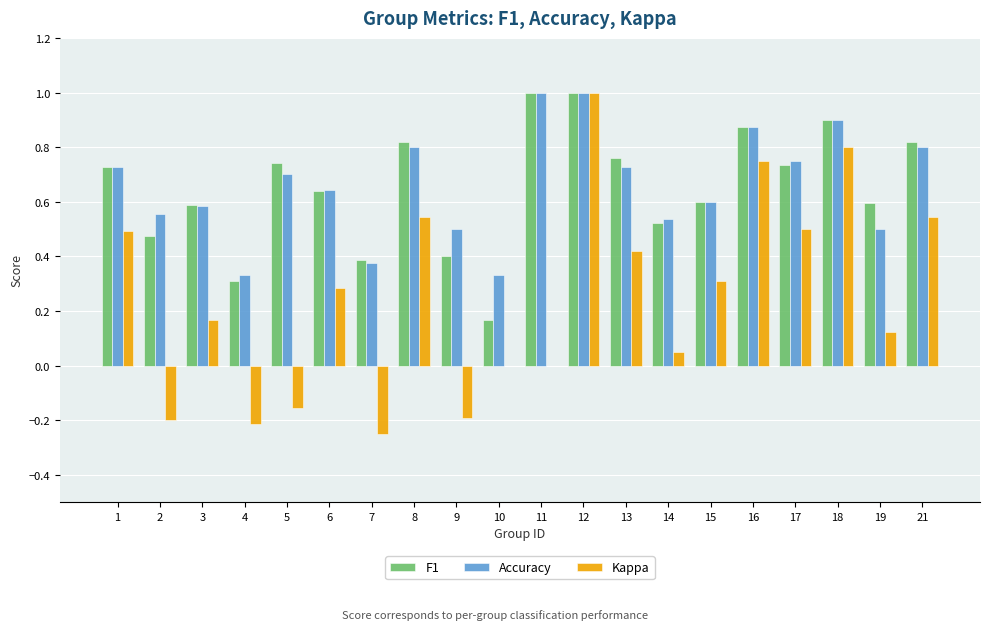

At which category is the sum across all series the highest?

12